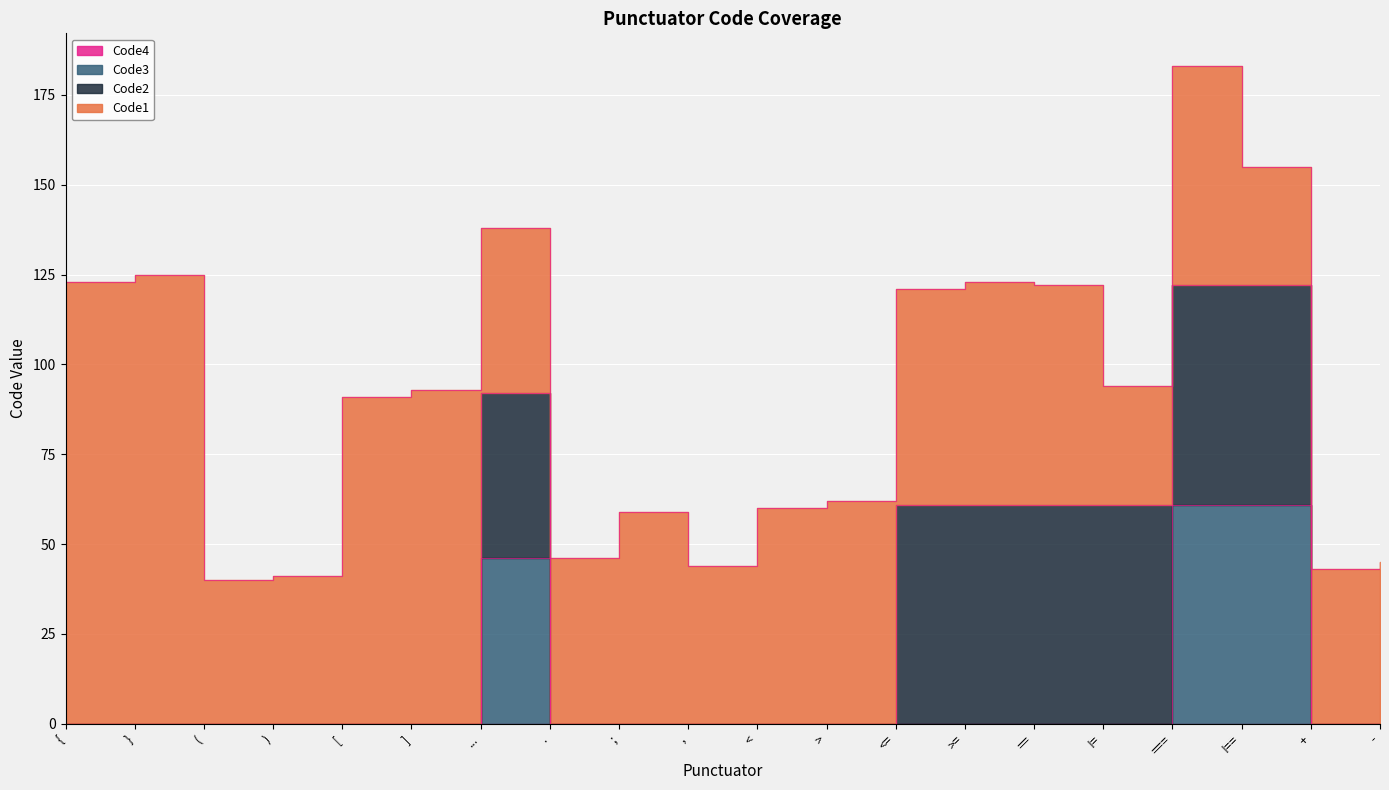

What value does the Code1 series have at -, to the nearest 5?

45